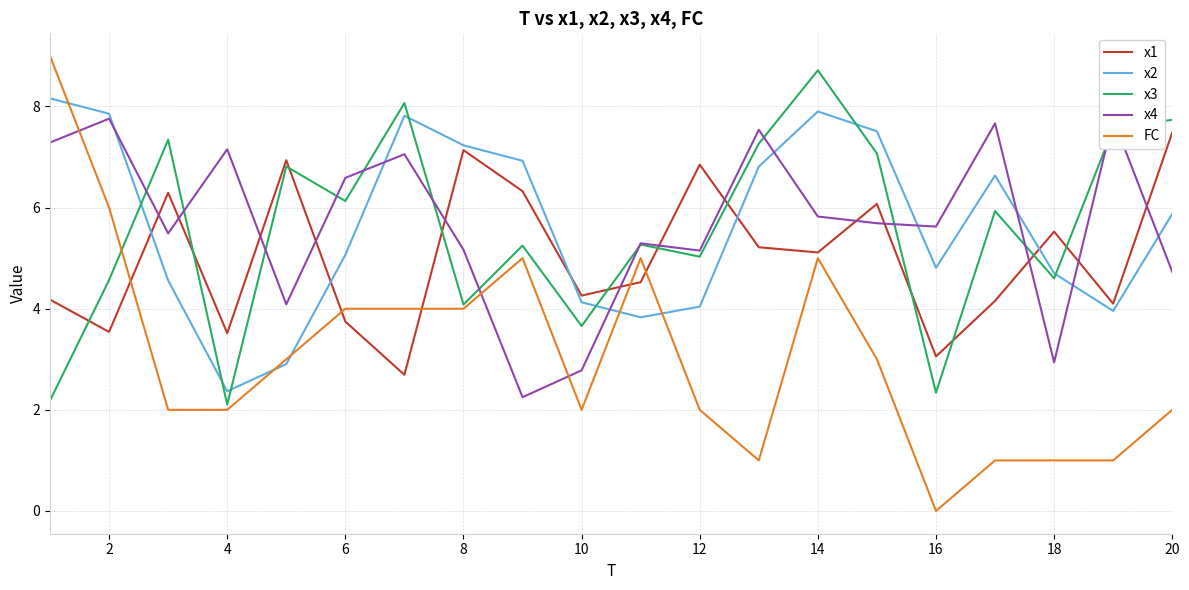

At how many categories does at least one series exceed 1?

20